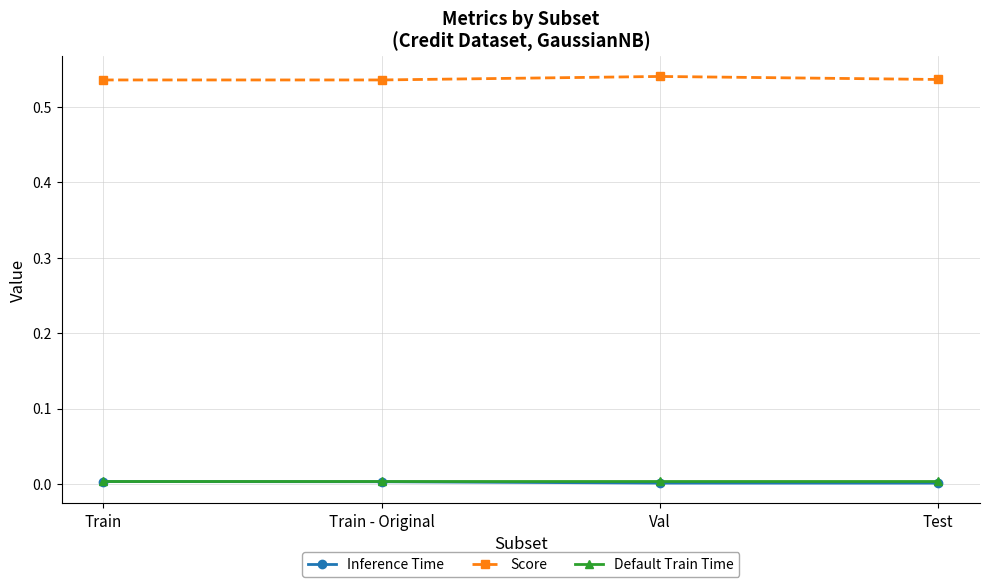

True or false: Default Train Time and Inference Time intersect in this chart.

False